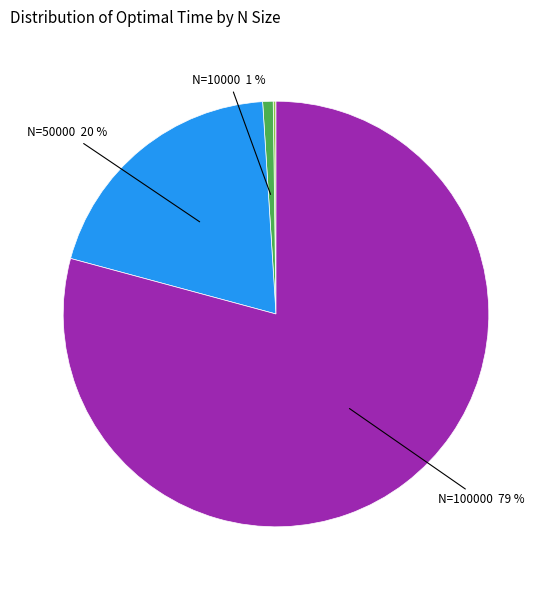

To the nearest percent, what is the difference between the largest and smallest slice percentages?

79%